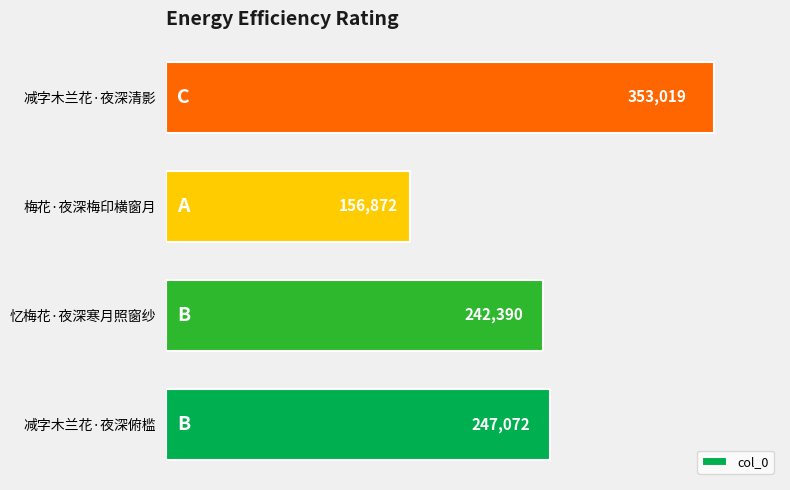

How many series are shown in this chart?

1